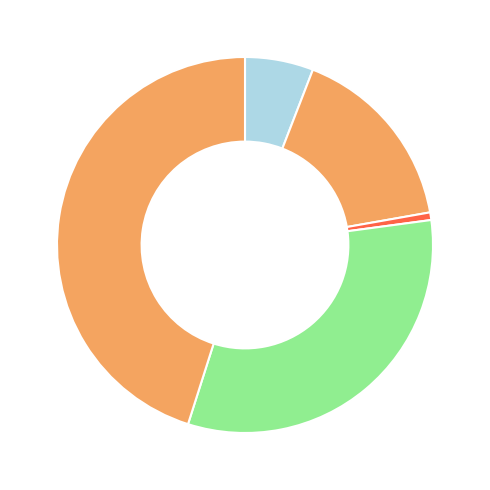

How many segments does this pie chart have?

5